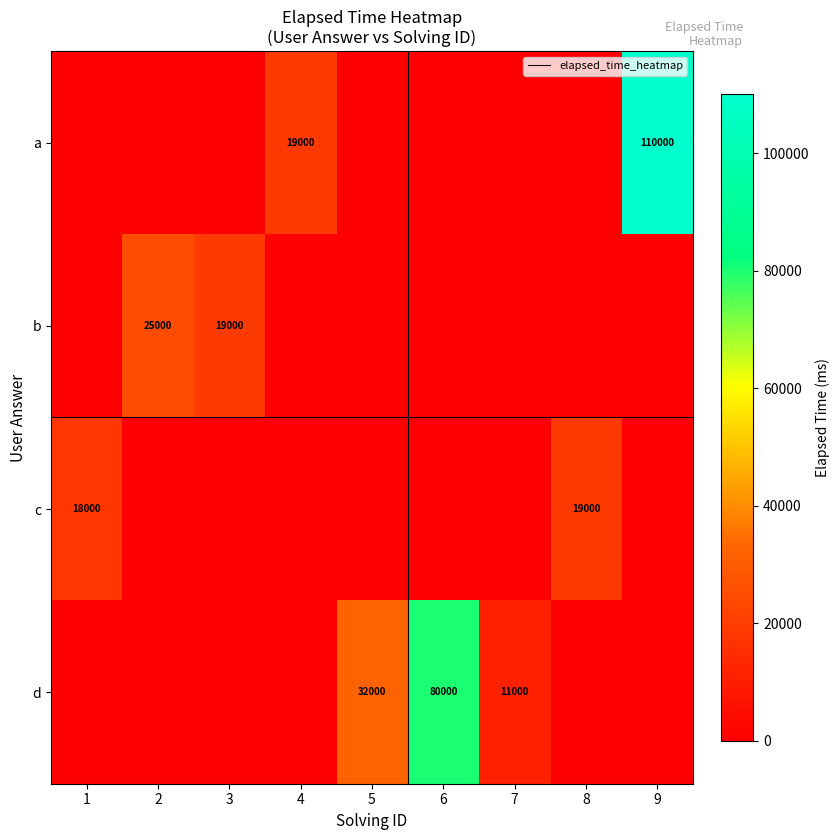

The value of a at 4 is 19000. True or false?

True